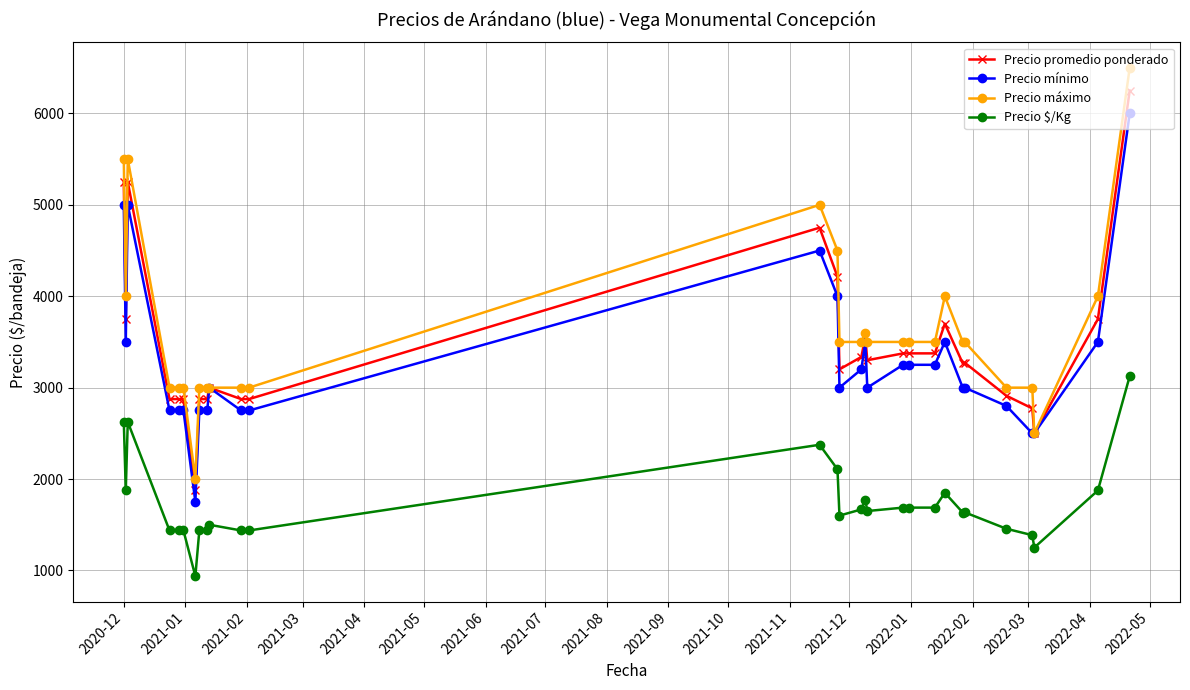

What is the value of the Precio mínimo point at the 5th from the left?

2750.0